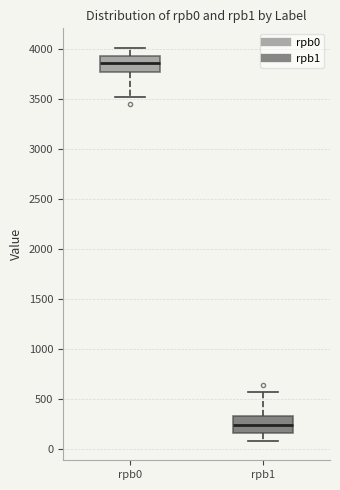

Where does the lower whisker of the box for rpb1 end on the y-axis? The values are not printed on the chart, so give them approximately, as read against the axis.

100